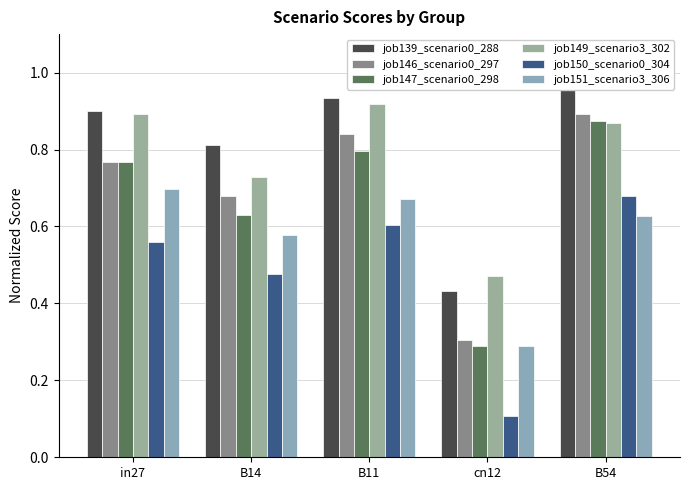

The value of job150_scenario0_304 at B11 is 0.6. True or false?

True